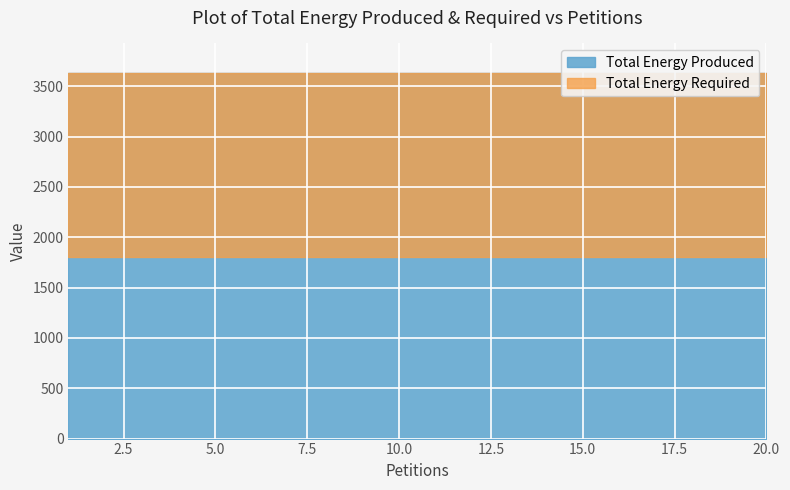

What is the maximum value shown in the chart?

3635